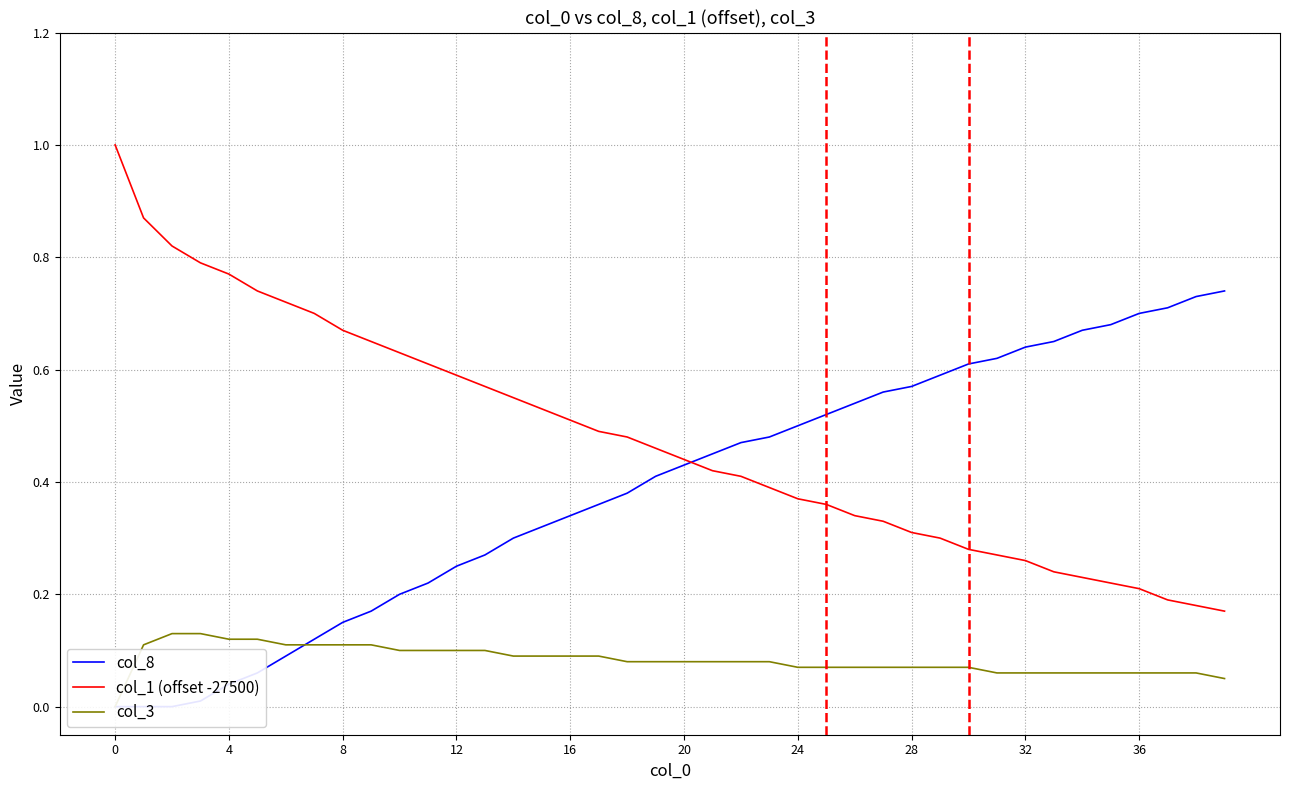

The col_1 (offset -27500) series shows 0.2 at 12. True or false?

False